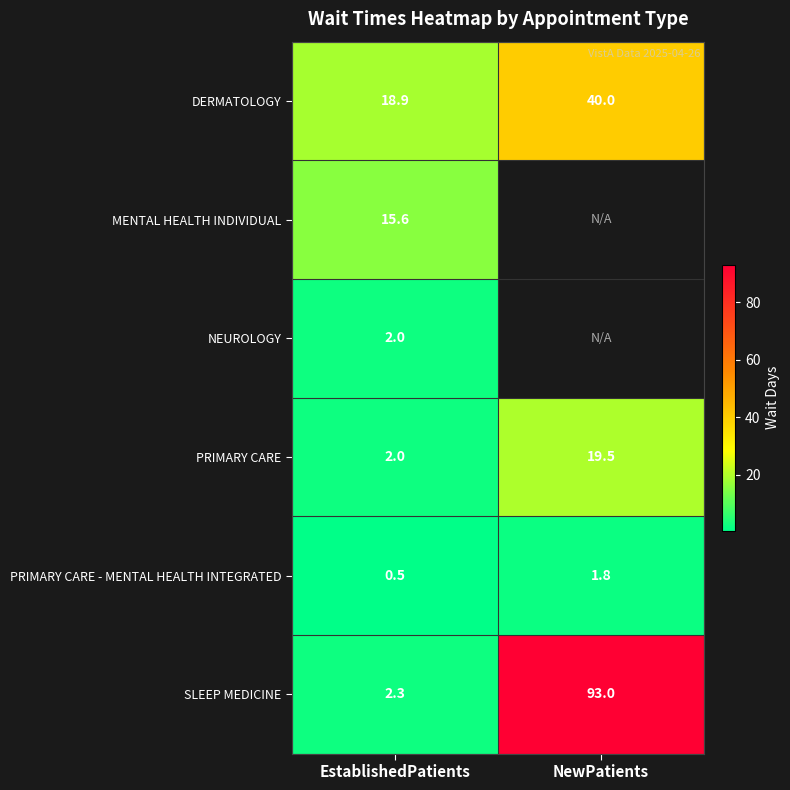

What is the sum of the PRIMARY CARE values at NewPatients and EstablishedPatients?

21.5